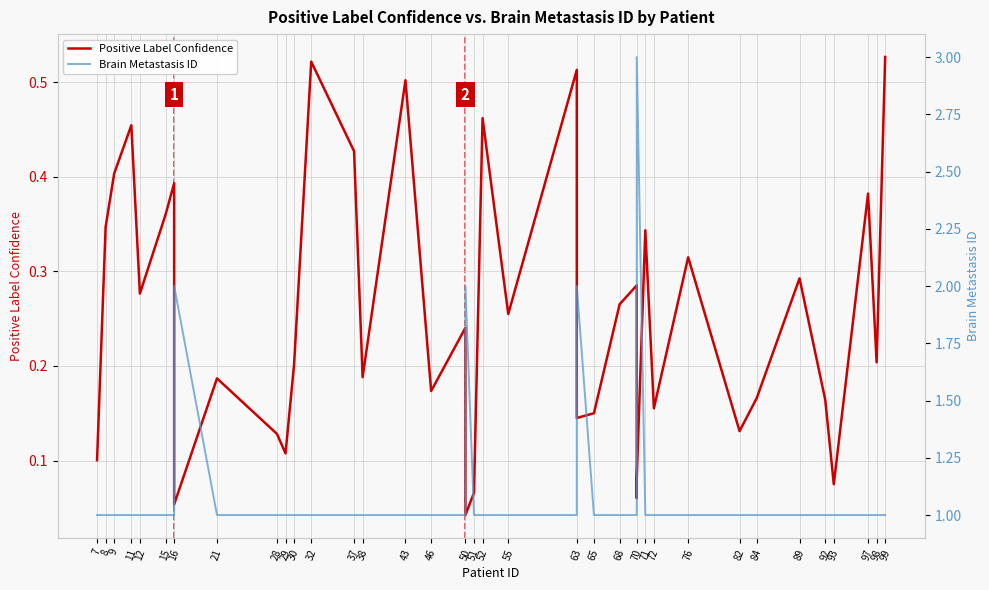

What is the approximate value of Positive Label Confidence at 16?

0.4